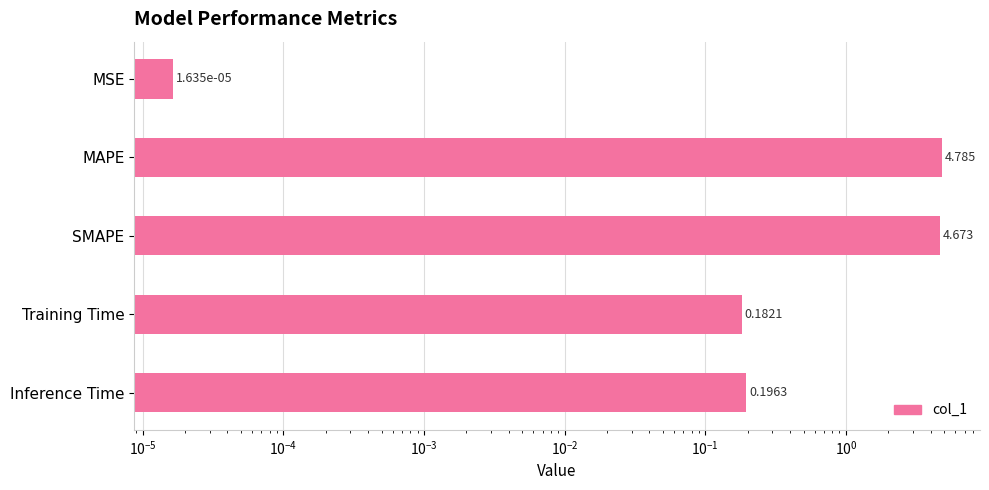

Reading left to right, extract all data points from this chart.

0.0	4.8	4.7	0.2	0.2